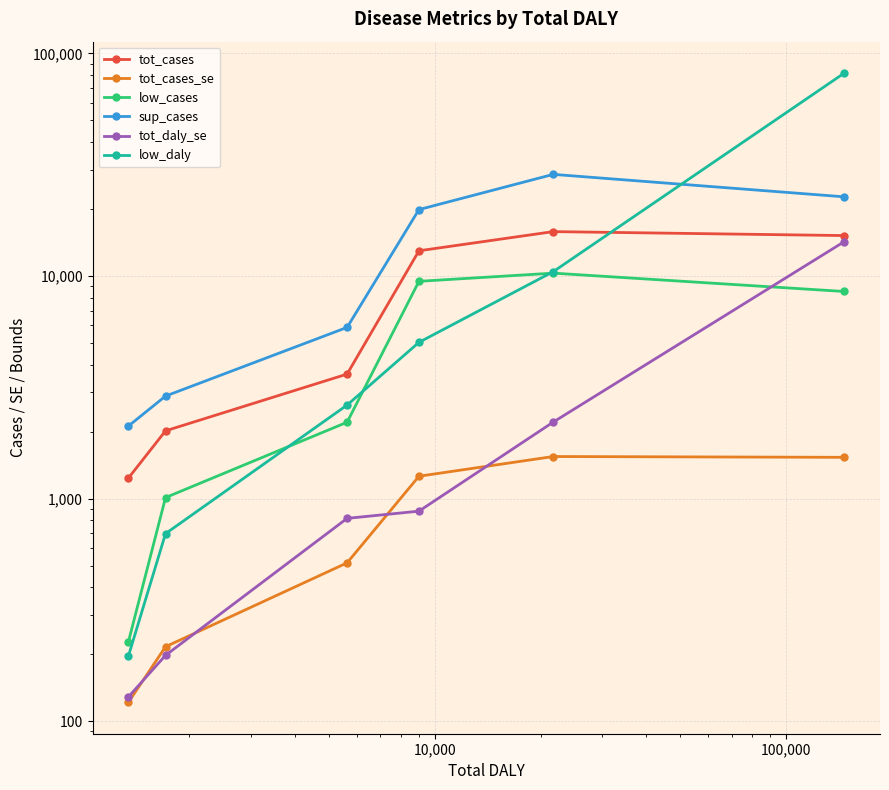

How many lines are shown in the chart?

6